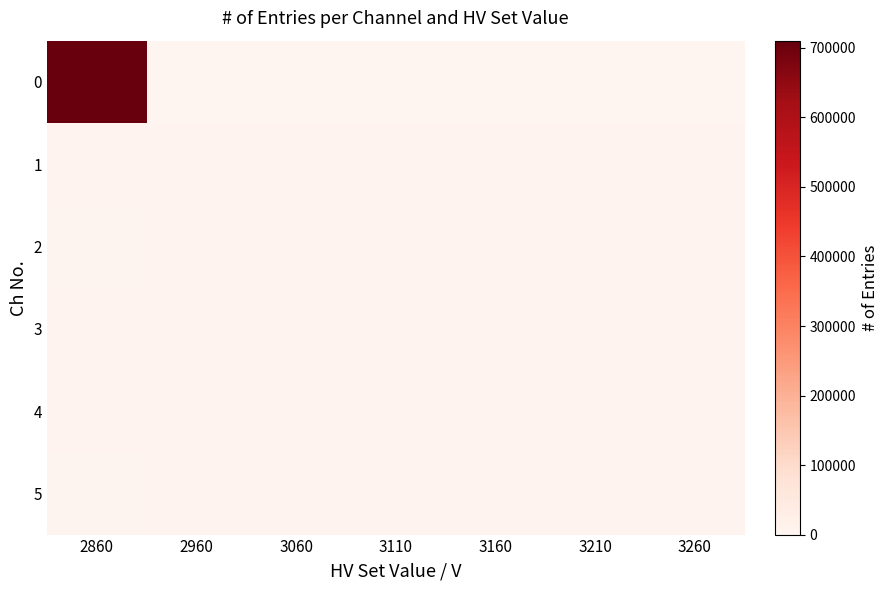

At which category is the sum across all series the highest?

2860